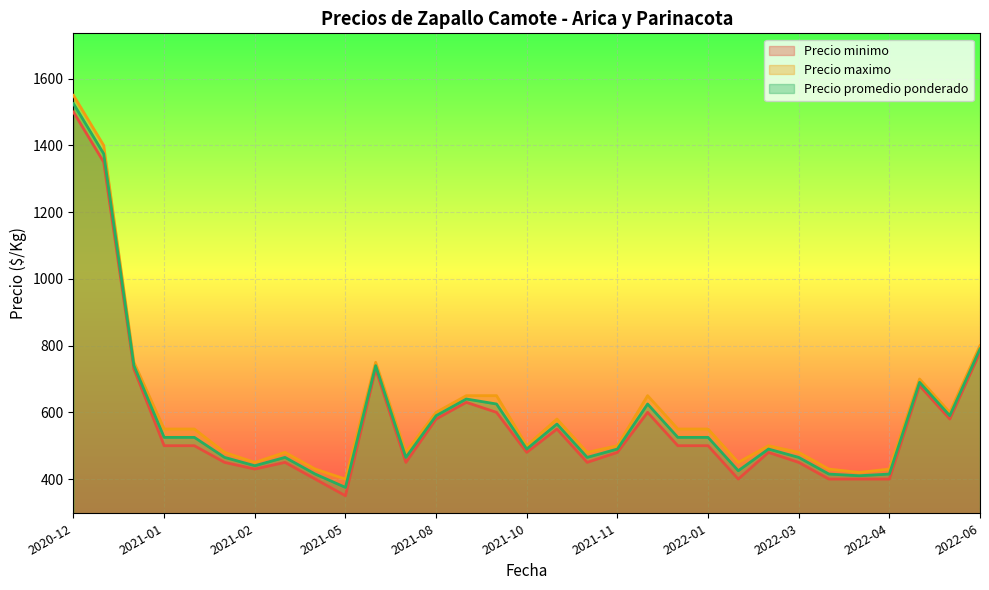

What is the spread (max minus min) of values at 2022-04?

30